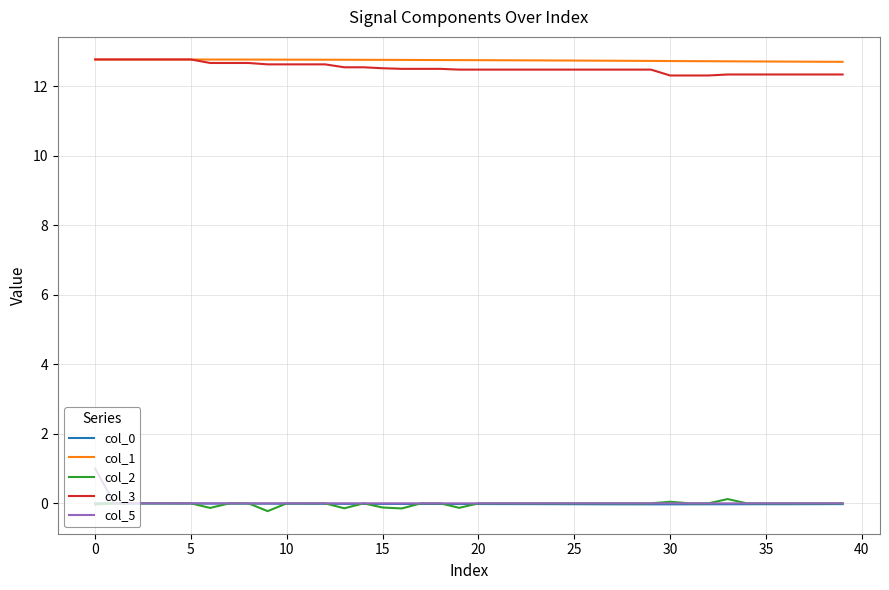

What is the lowest value of the col_3 series?

12.3